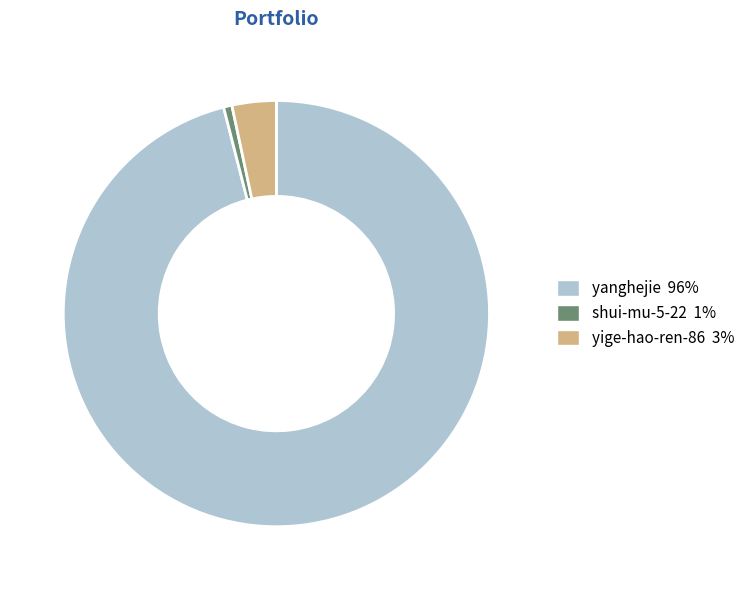

Do shui-mu-5-22 and yanghejie together represent more than half of the pie?

Yes